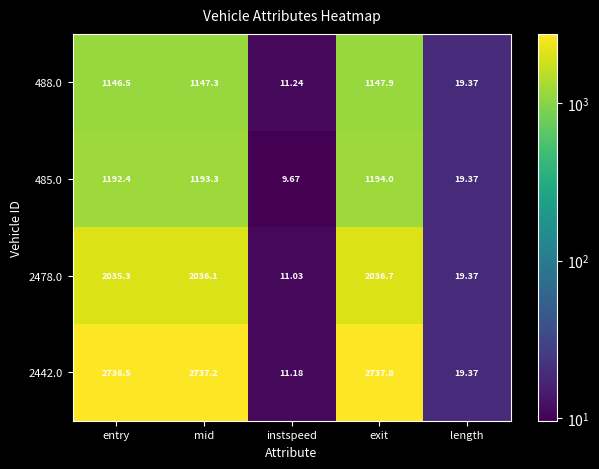

List the series in order of their peak value, highest first.

2442.0, 2478.0, 485.0, 488.0